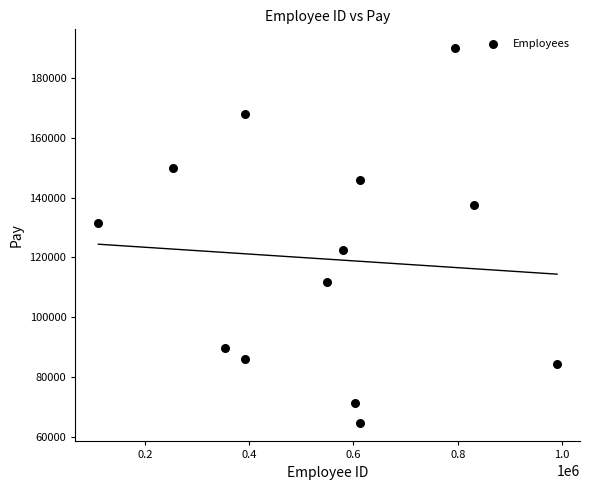

What is the range of X values (max minus min)?

880070